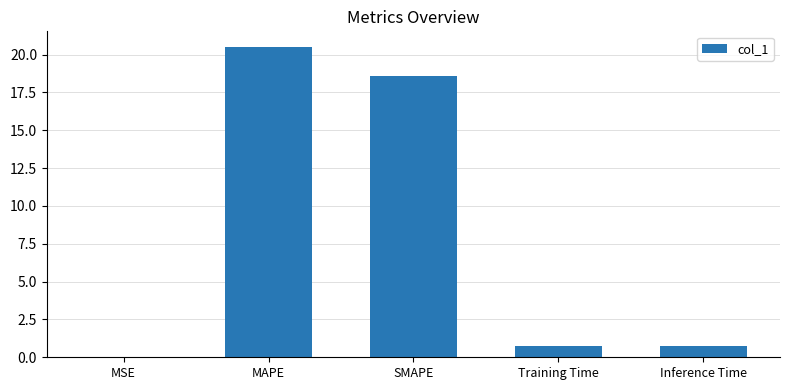

What is the approximate value at MAPE?

20.5